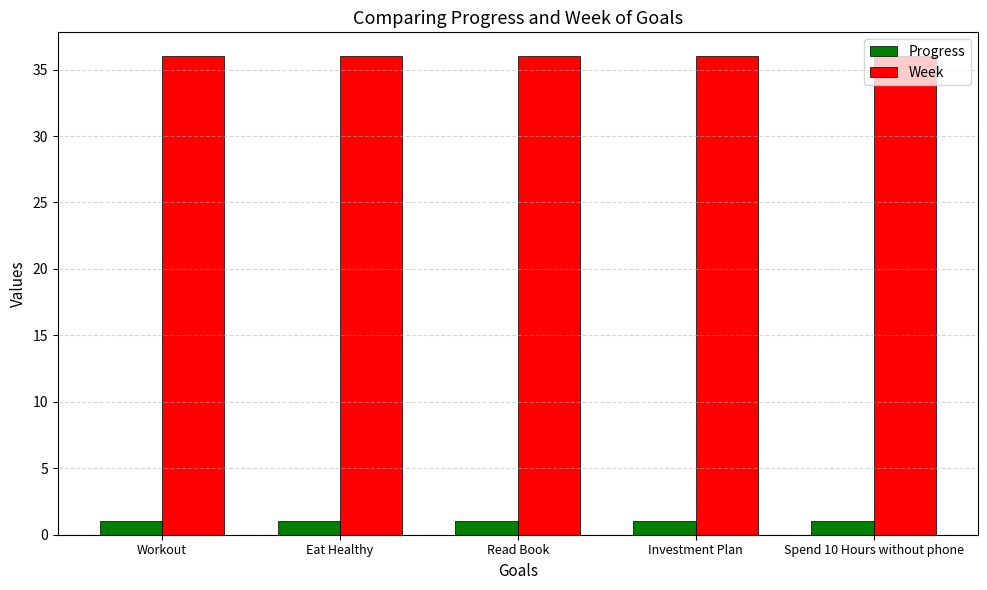

Rank the series by their maximum value, from lowest to highest.

Progress, Week